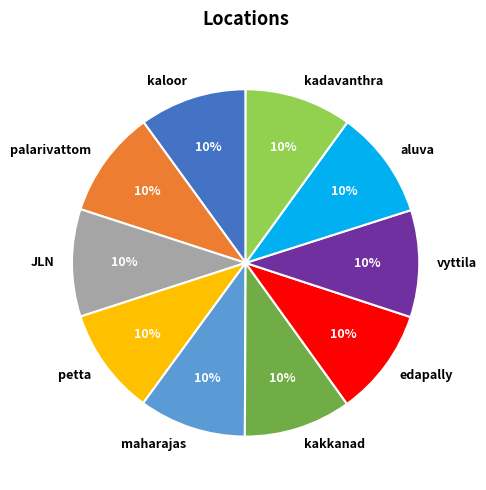

How many segments does this pie chart have?

10